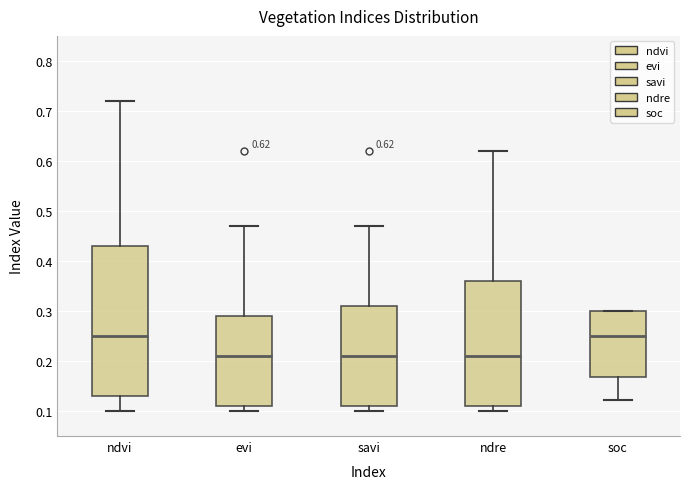

Comparing the boxes themselves (not the whiskers), which one is the tallest?

ndvi